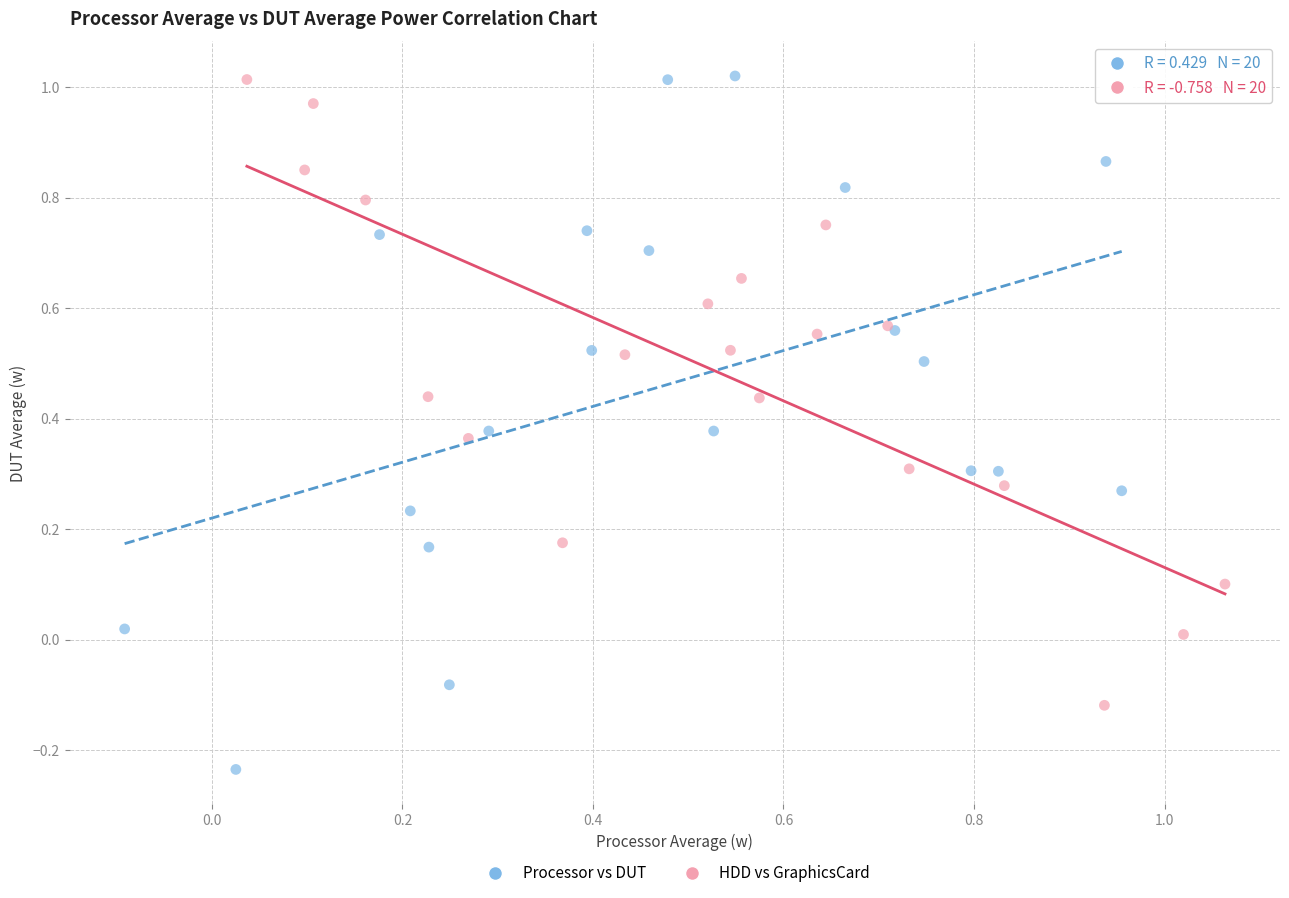

Which series contains the lowest Y value?

Processor vs DUT